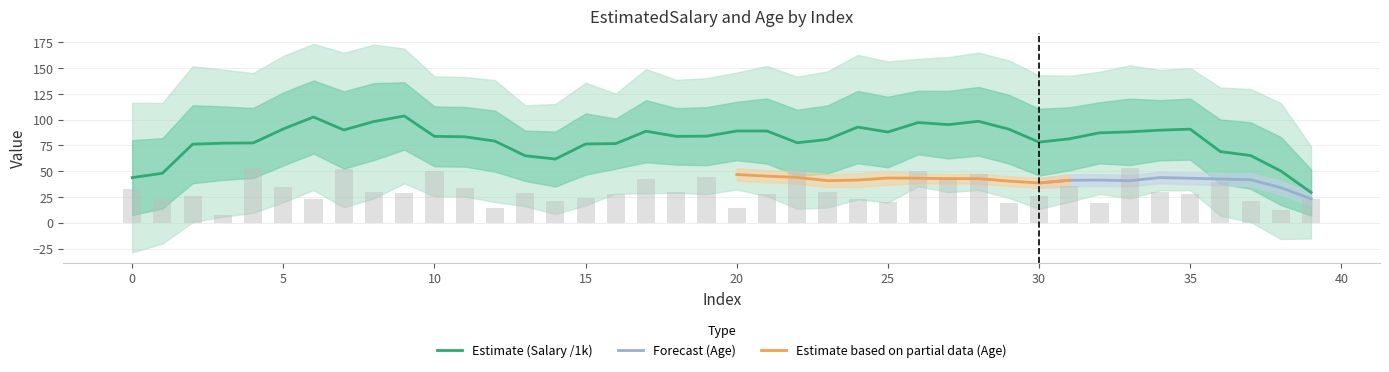

How many values are below 29?

20